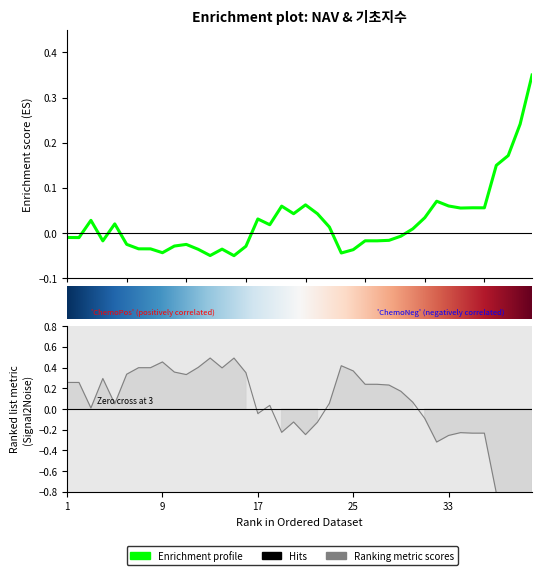

What is the maximum value for 기초지수?

0.5